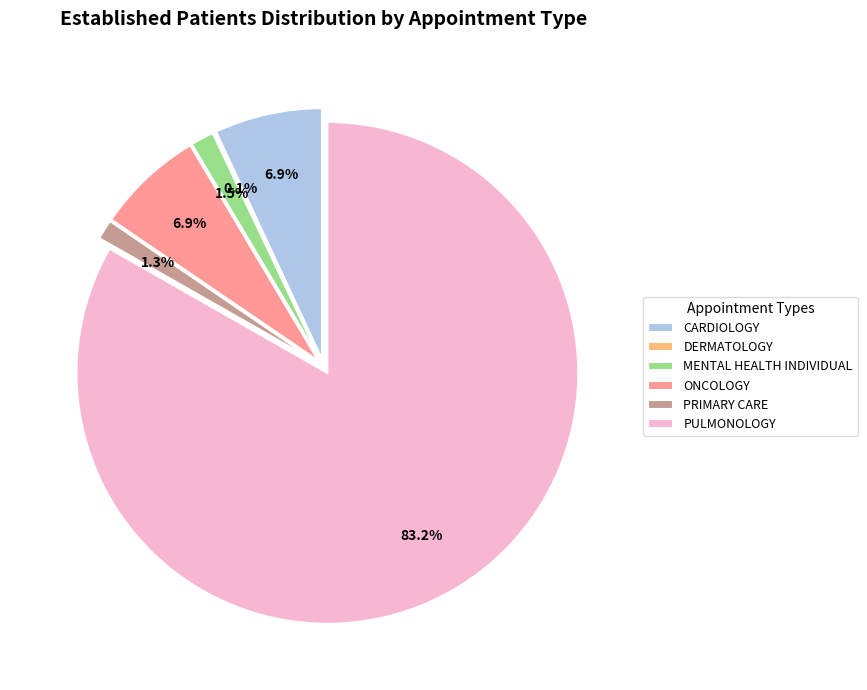

What is the total percentage of PULMONOLOGY and CARDIOLOGY?

90.2%